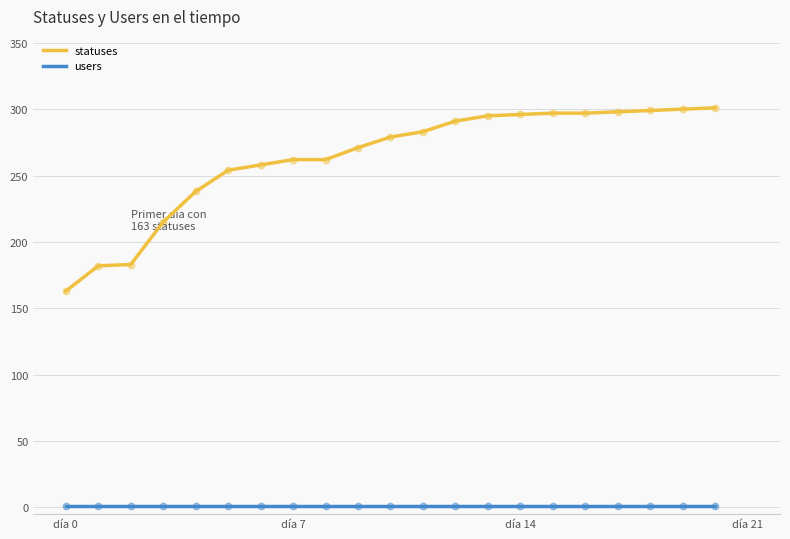

Which series has the largest total across all categories?

statuses